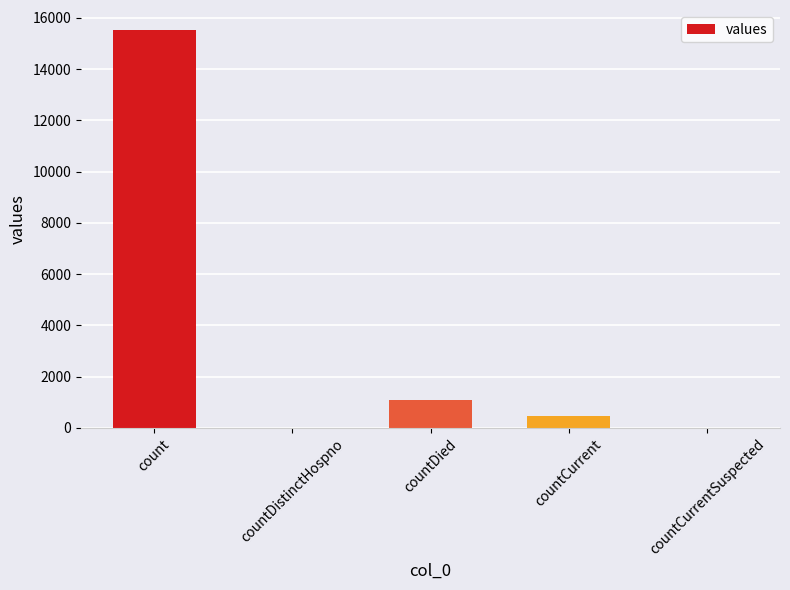

The chart shows a value of -9792 at countDistinctHospno. True or false?

False